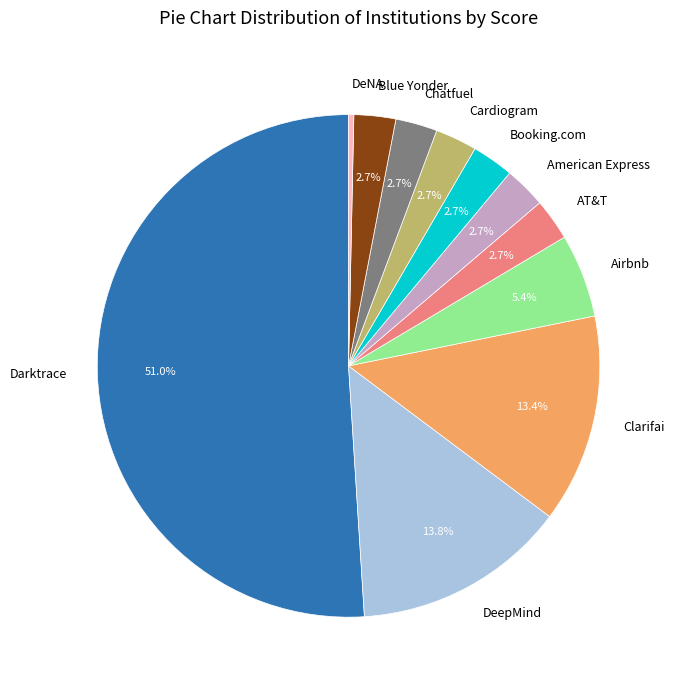

To the nearest percent, what is the average slice percentage?

9%